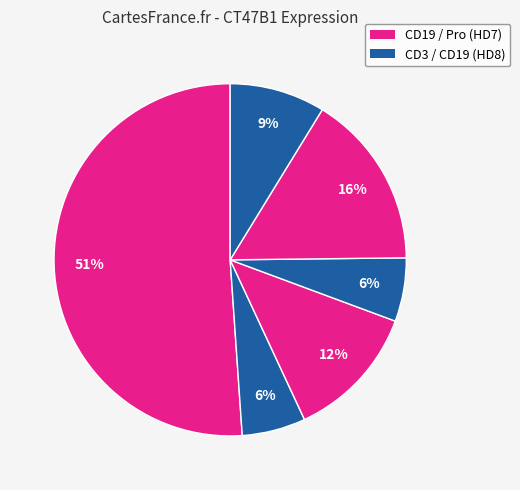

Is there any slice that represents more than half of the pie?

Yes